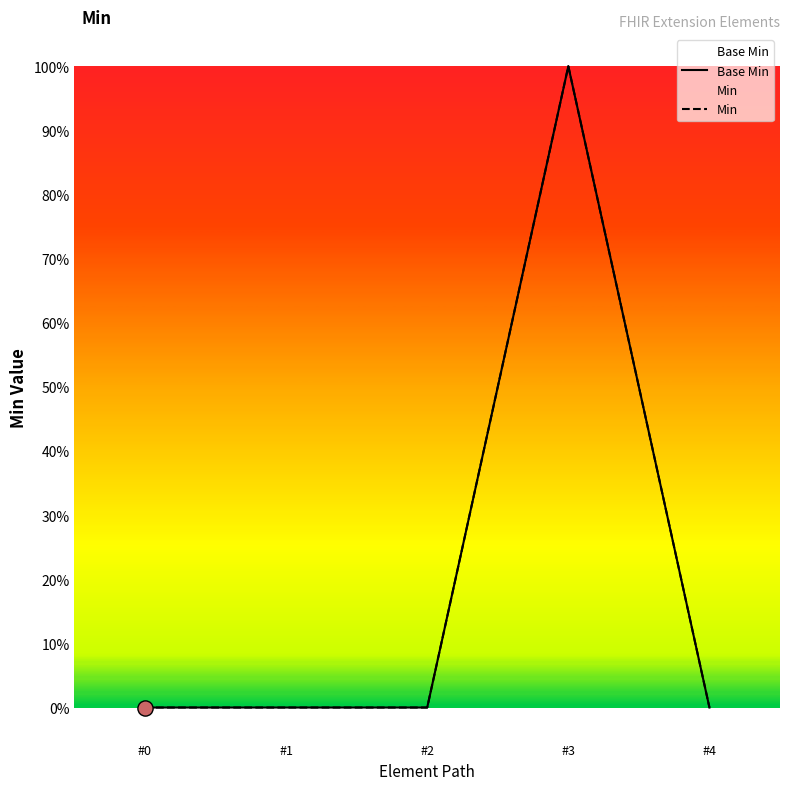

At which category is the sum across all series the highest?

#3